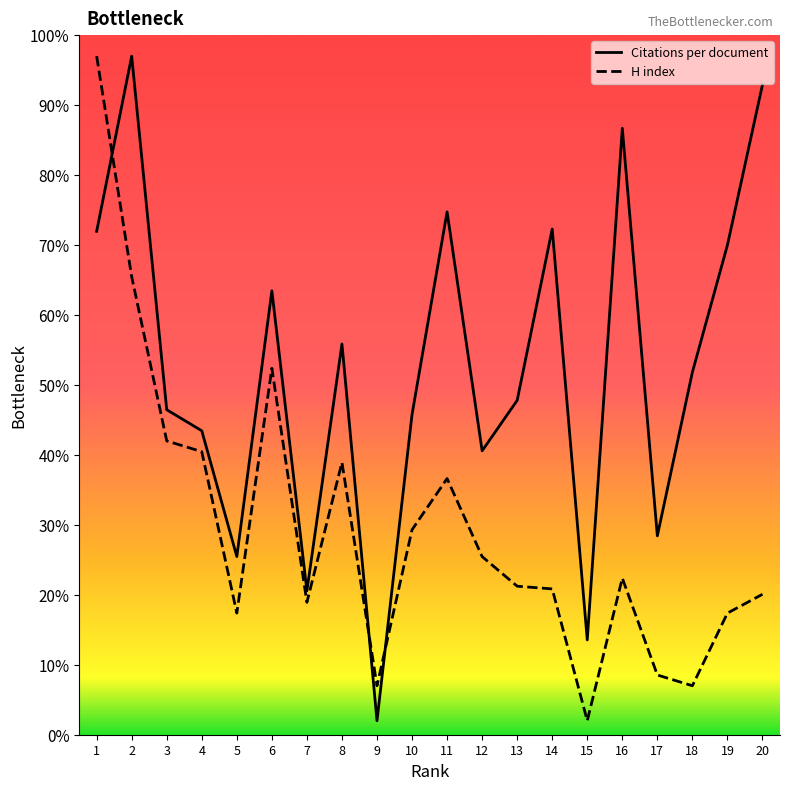

True or false: Citations per document has a value of 29.1 at 19.

False